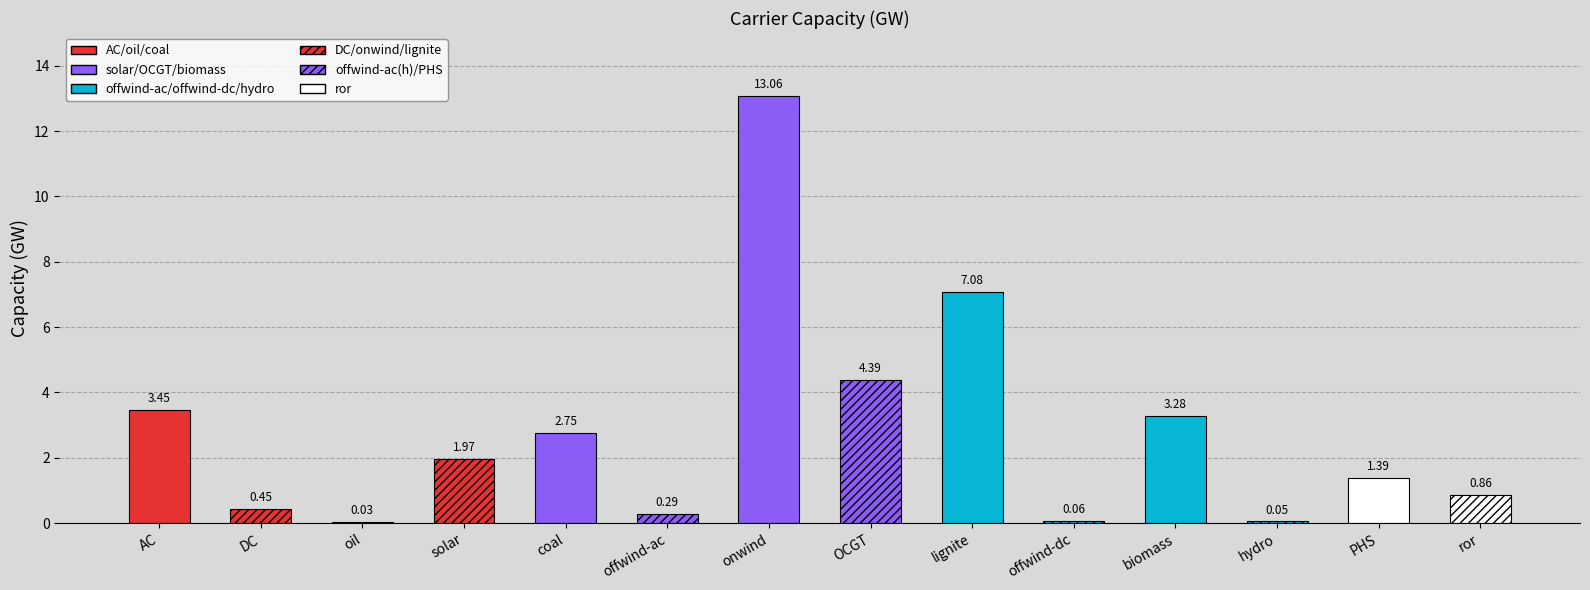

How many bars are there in total?

14